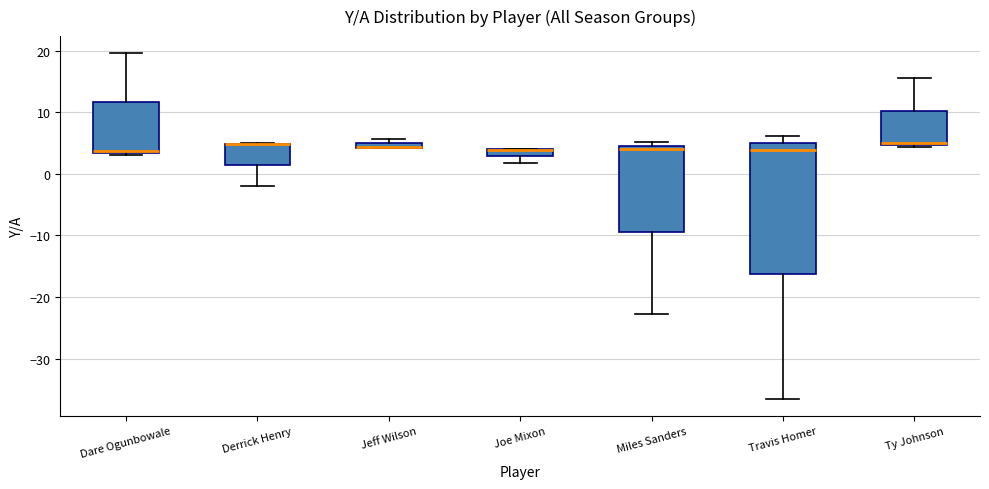

Comparing the boxes themselves (not the whiskers), which one is the tallest?

Travis Homer